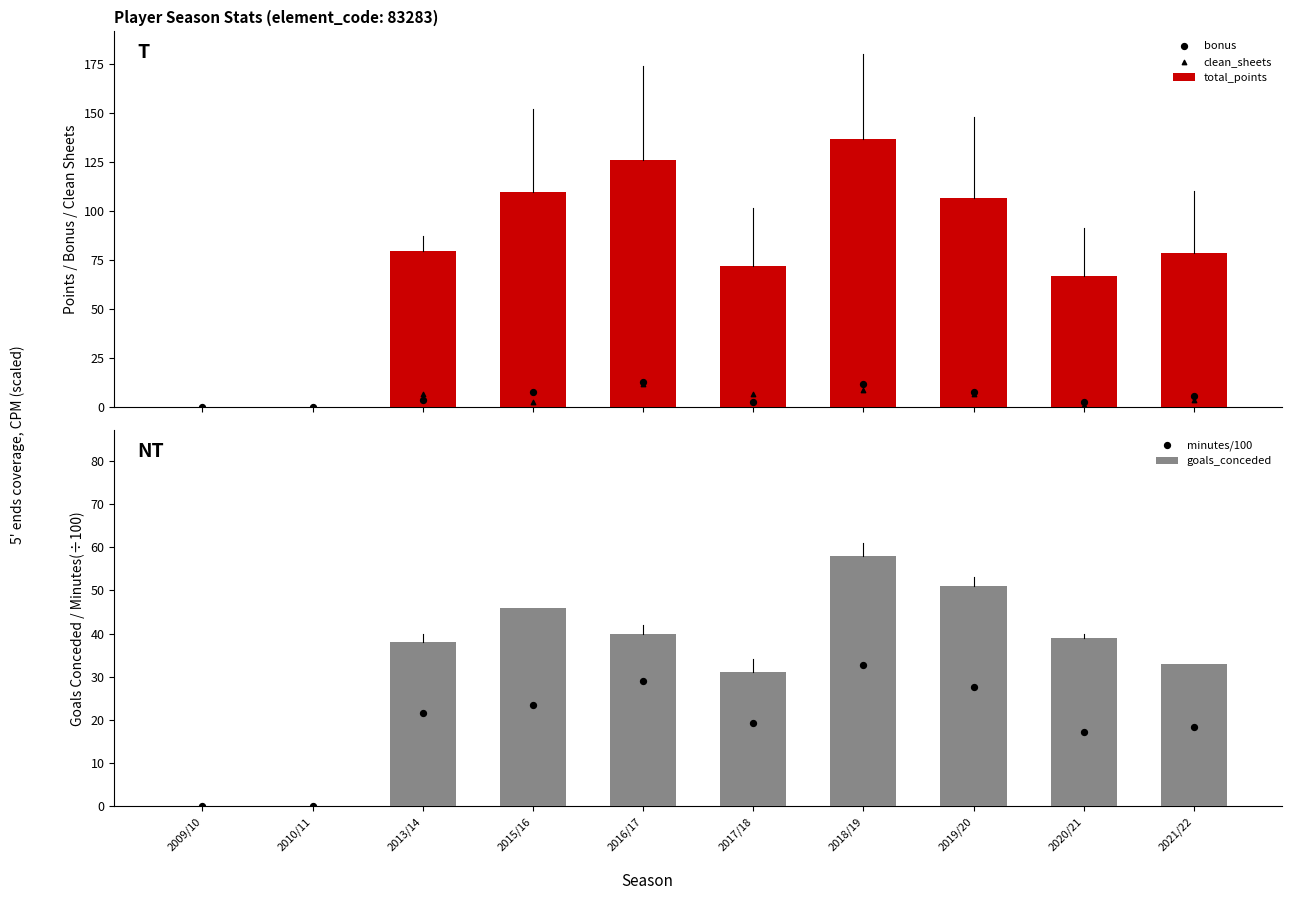

Which series has the largest total across all categories?

total_points